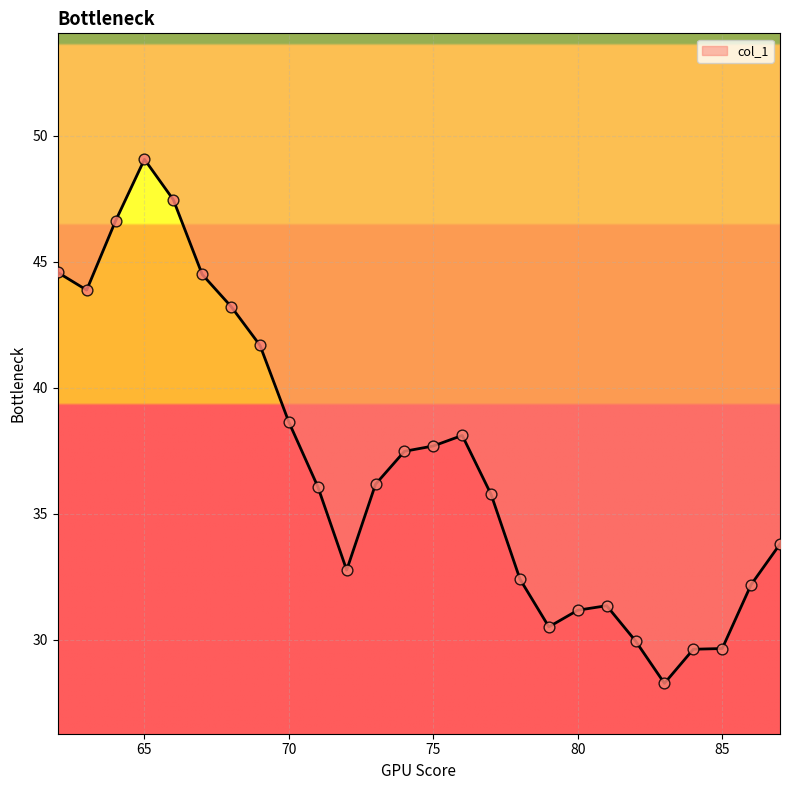

What is the ratio of the value at 71 to the value at 70?

0.9